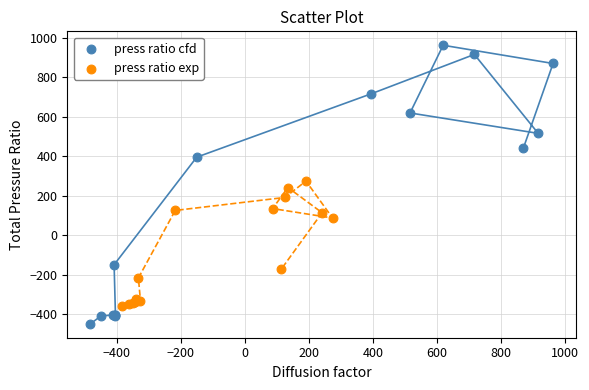

Which series has the widest spread of Y values?

press ratio cfd